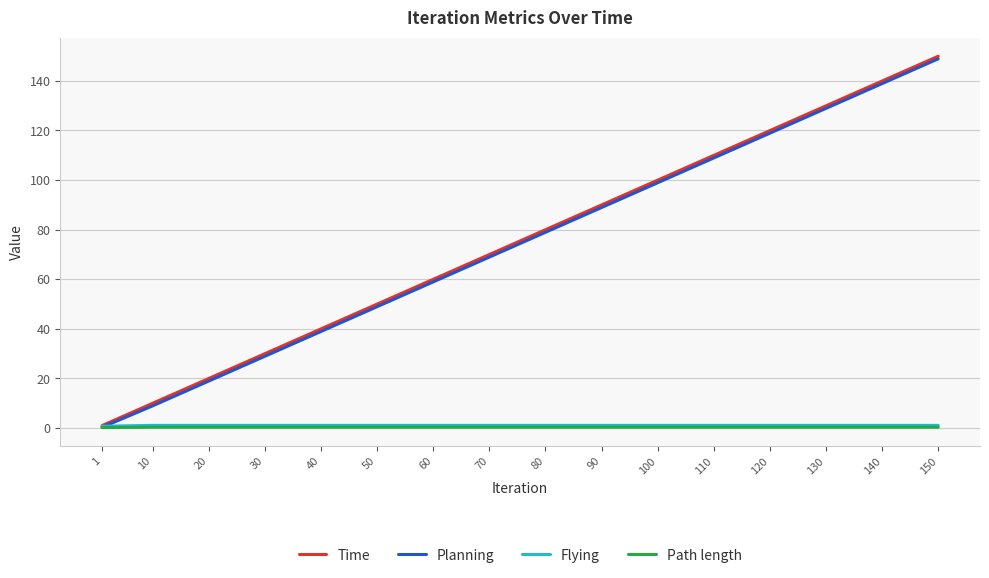

Which series has the largest range (max minus min)?

Time